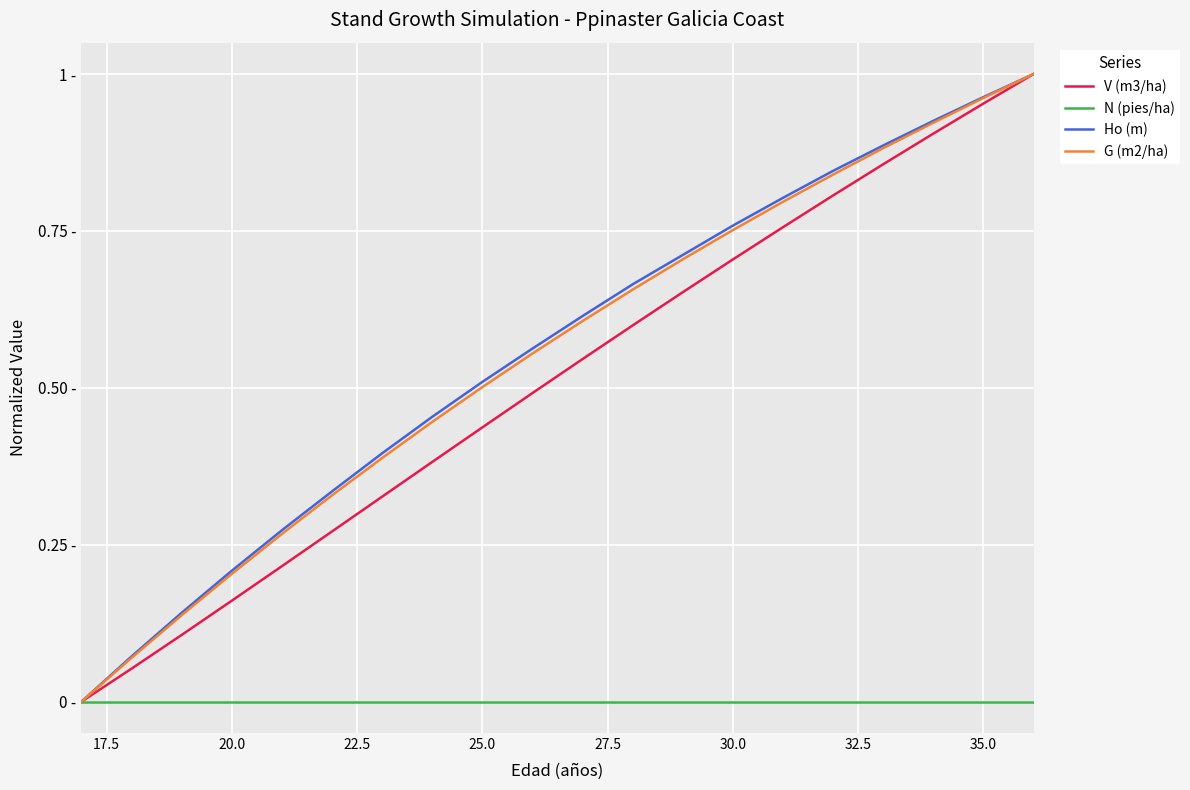

What are all the series names shown in the legend?

V (m3/ha), N (pies/ha), Ho (m), G (m2/ha)